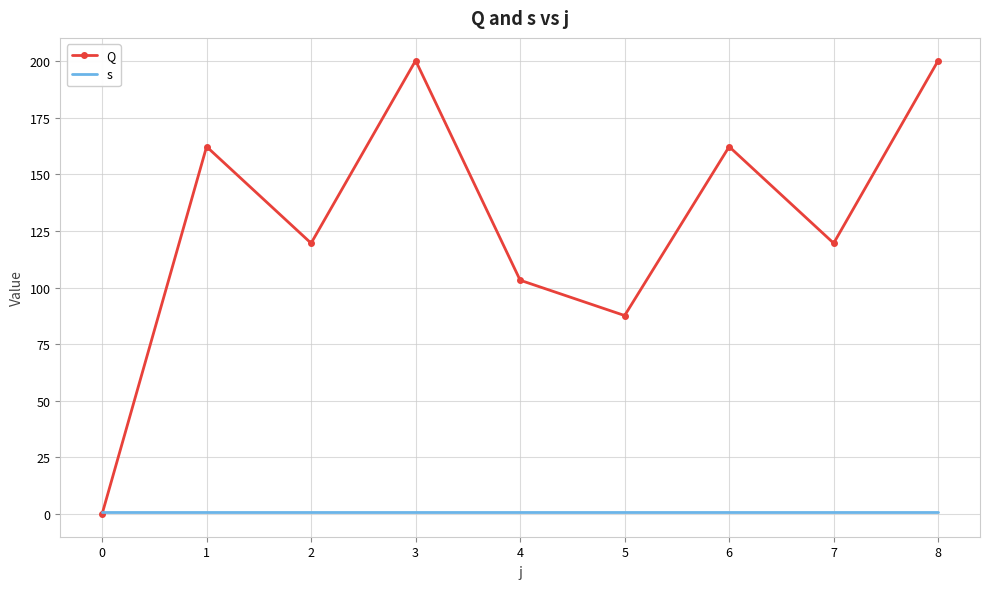

Reading left to right, list all the values displayed in this chart.

Q: 0.0	162.2	119.6	200.3	103.3	87.7	162.2	119.6	200.3
s: 1.0	1.0	1.0	1.0	1.0	1.0	1.0	1.0	1.0